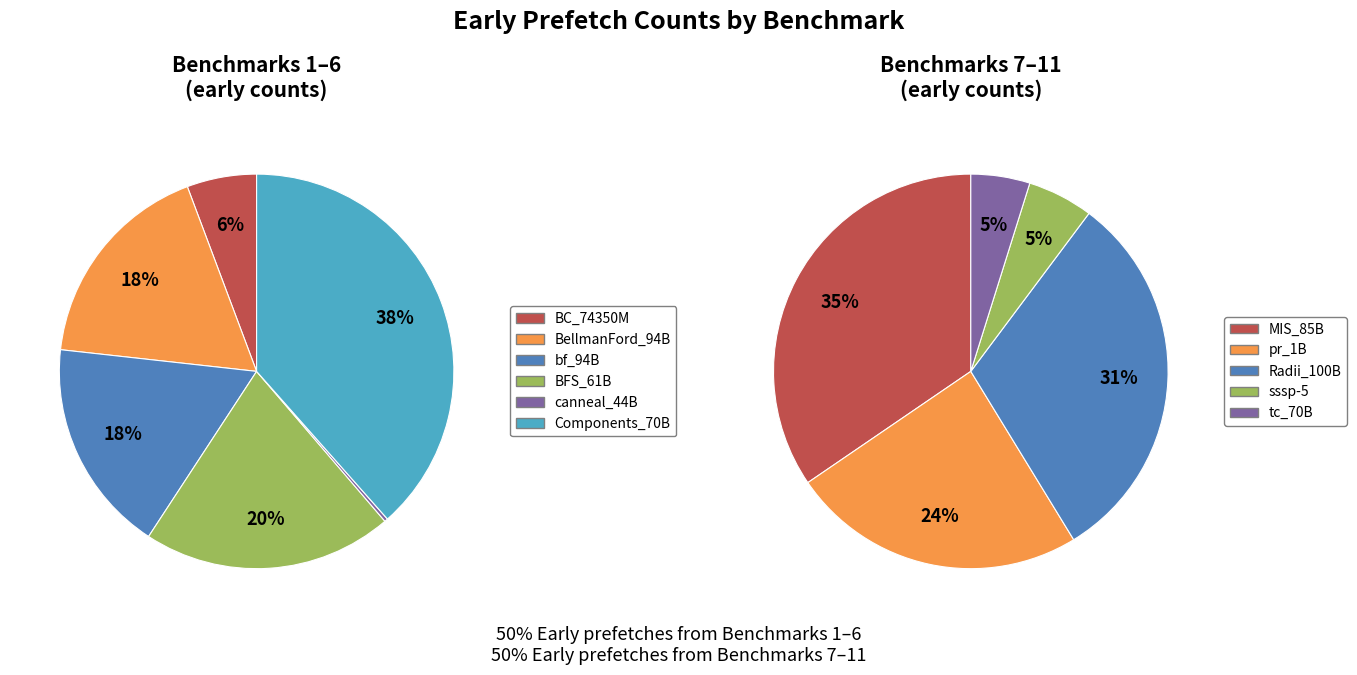

True or false: MIS_85B accounts for 7% of the total.

False